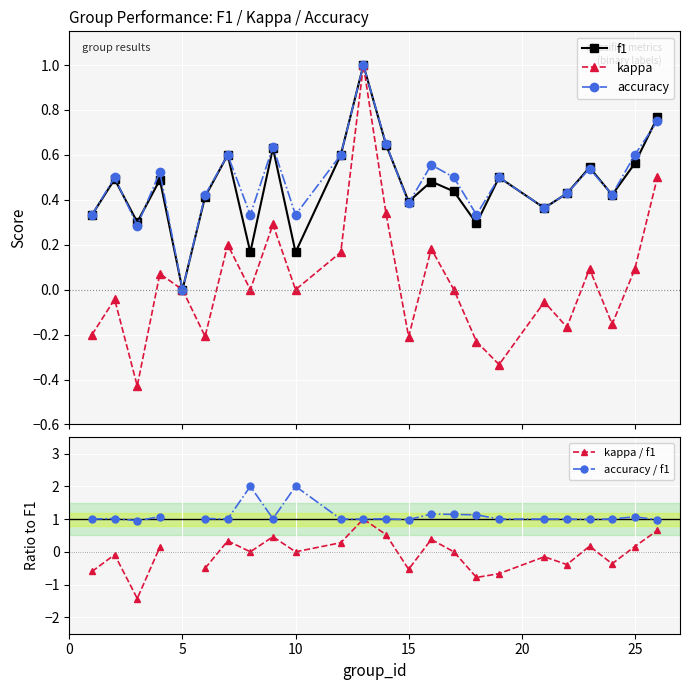

True or false: accuracy / f1 and accuracy intersect in this chart.

False